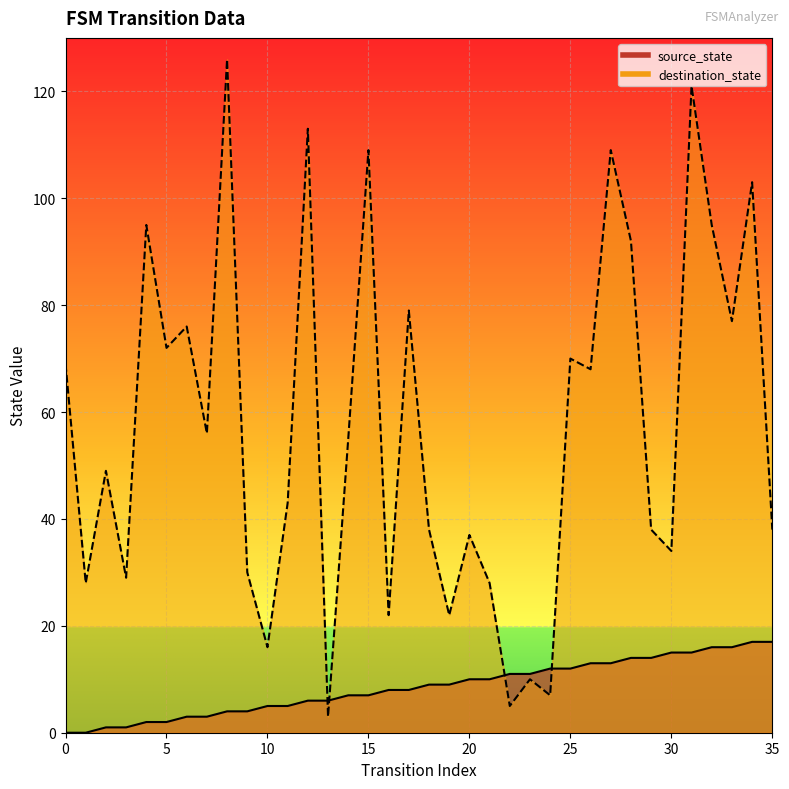

What is the value of the destination_state point at the 18th from the left?

79